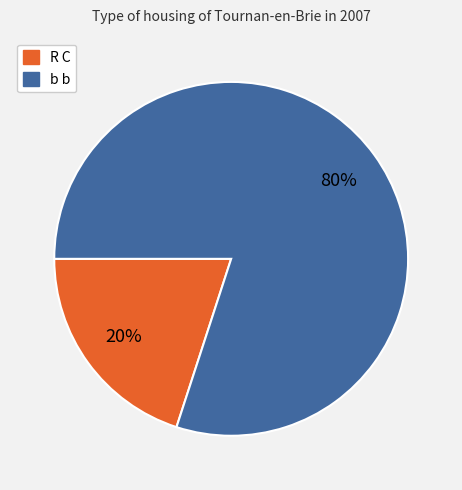

Which slice is the smallest?

R C